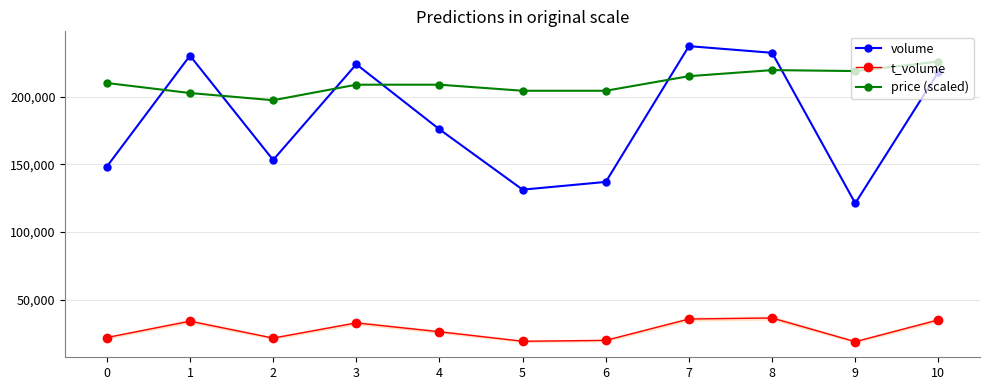

In volume, how many points are higher than both neighbors (excluding endpoints)?

3